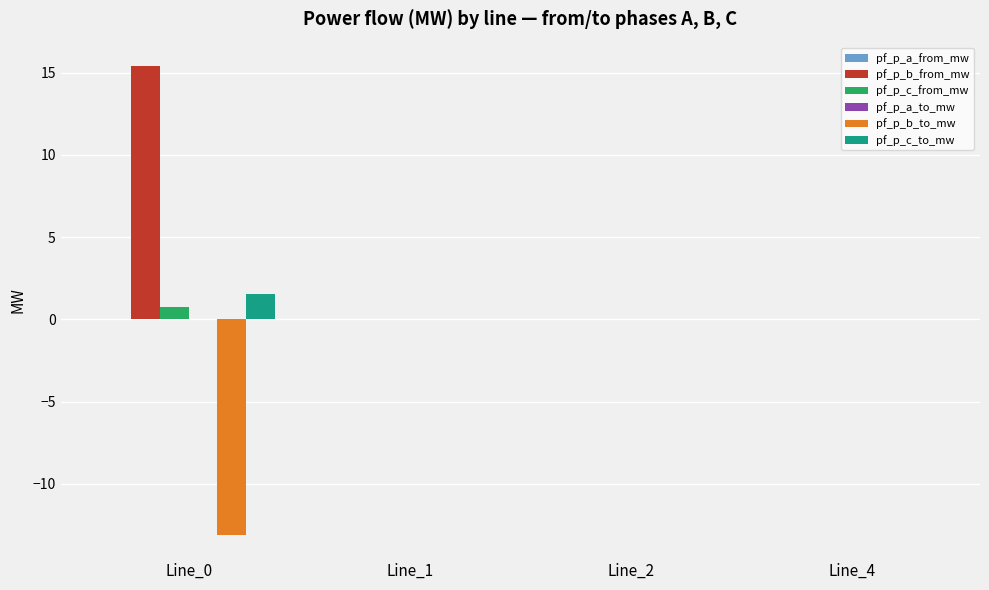

True or false: pf_p_c_to_mw has a value of 1.6 at Line_0.

True